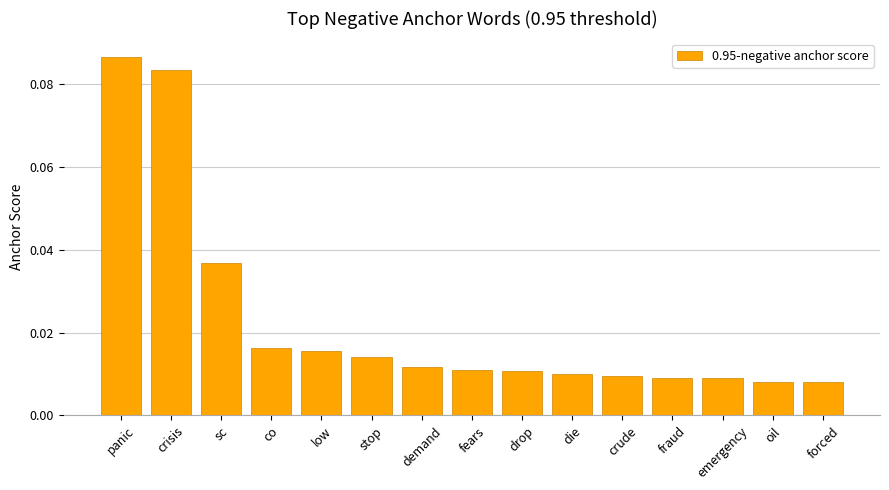

Does the chart contain any negative values?

No